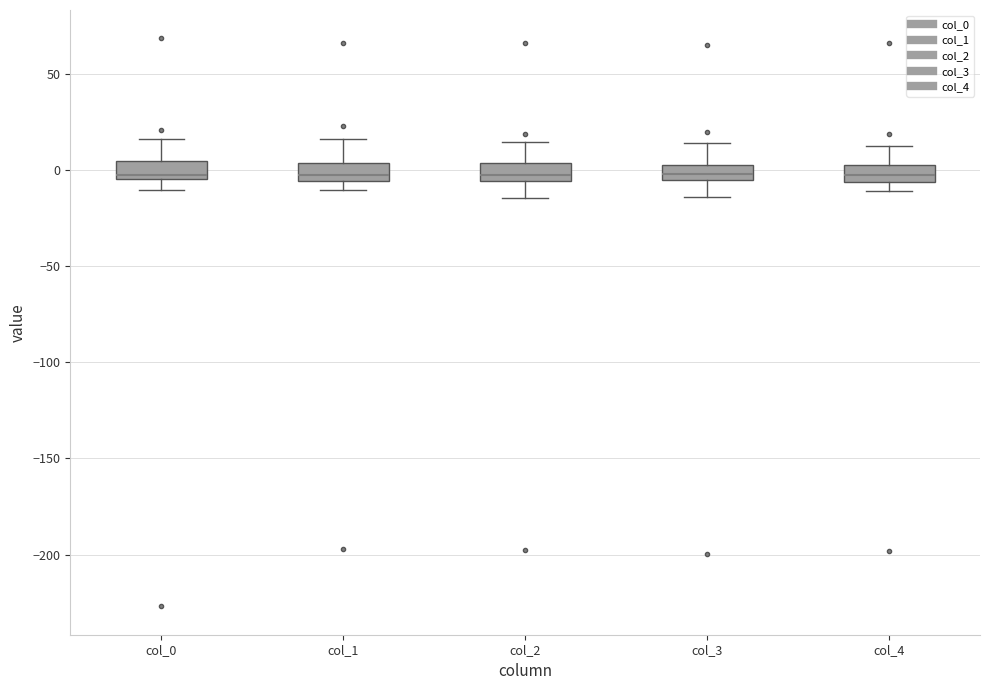

Where does the median line of the box for col_3 sit on the y-axis? The values are not printed on the chart, so give them approximately, as read against the axis.

0